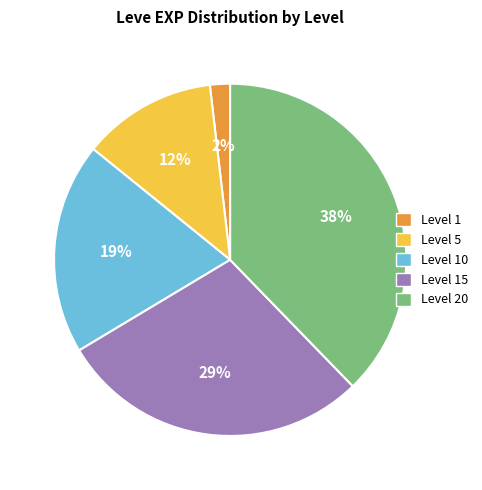

Is there a majority slice in this chart?

No